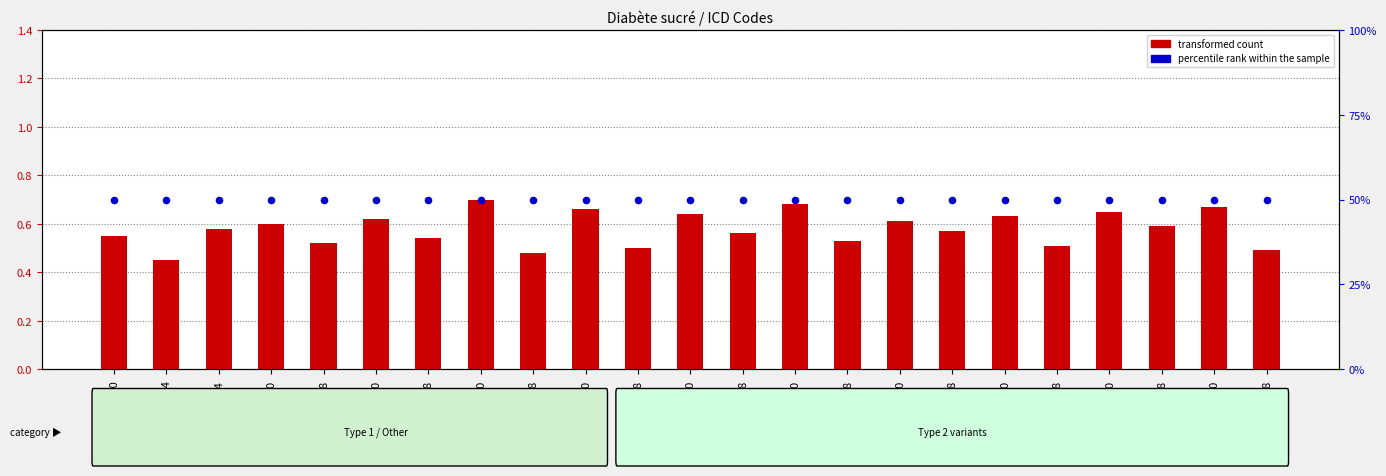

Which series has the largest total across all categories?

percentile rank within the sample